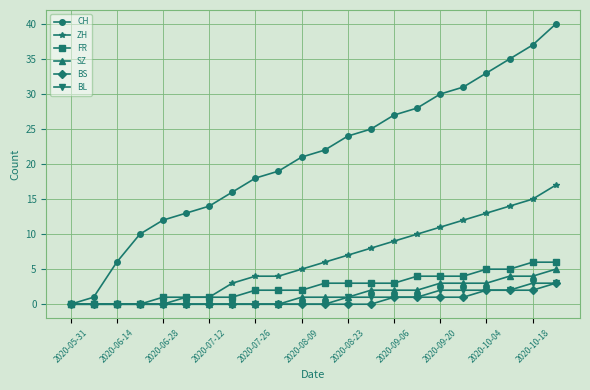

Does the chart display data point markers on the line(s)?

Yes